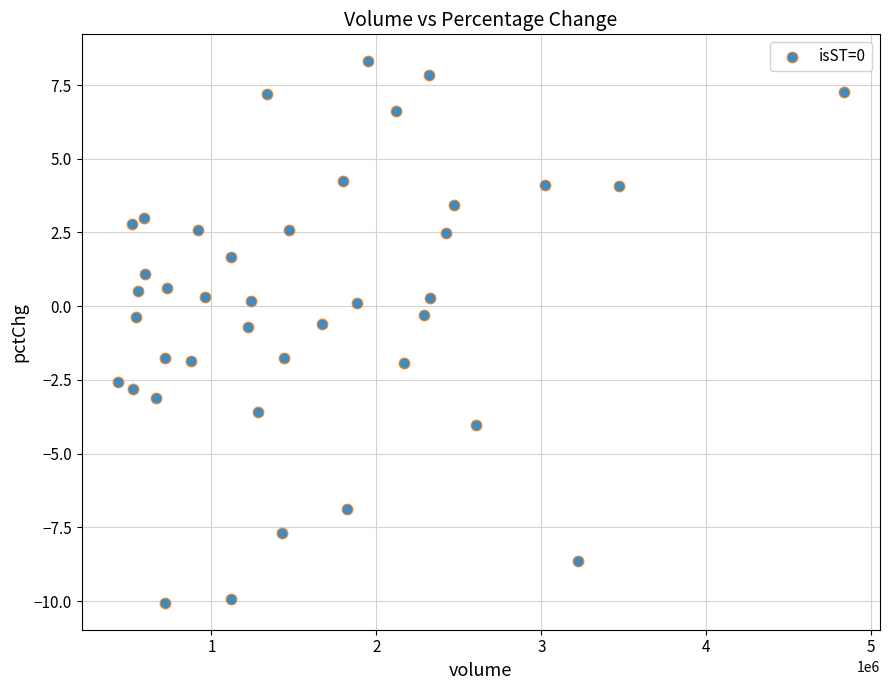

What is the range of X values (max minus min)?

4400467.0